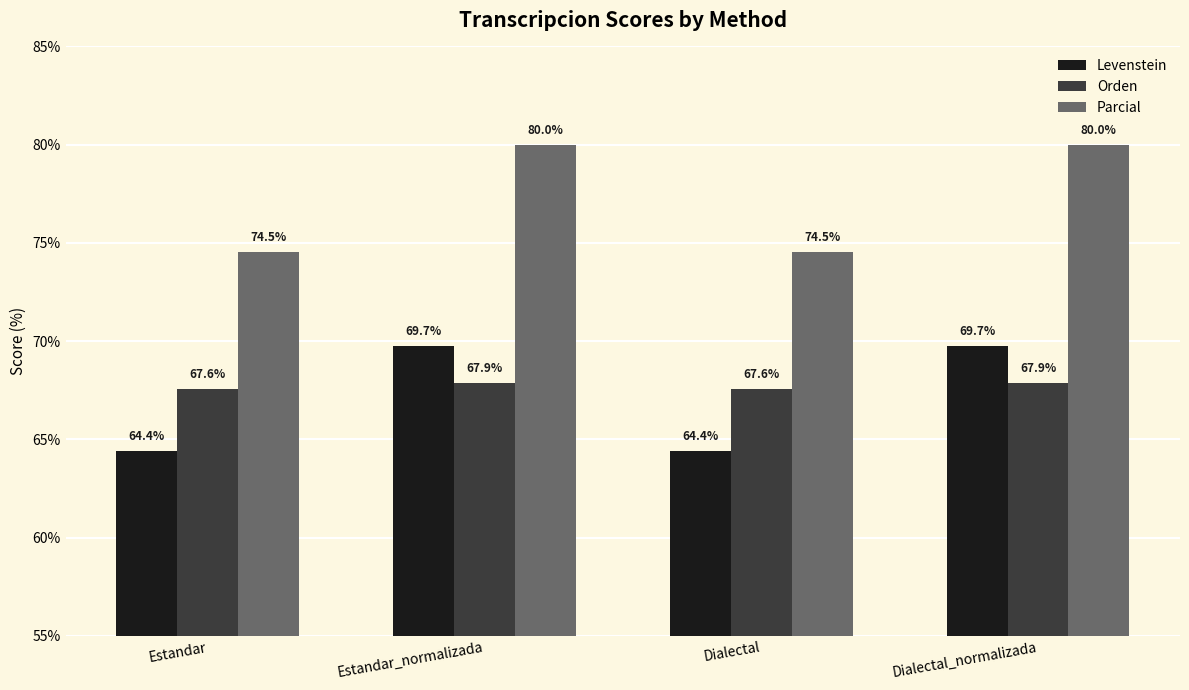

Rank the series by their maximum value, from highest to lowest.

Parcial, Levenstein, Orden